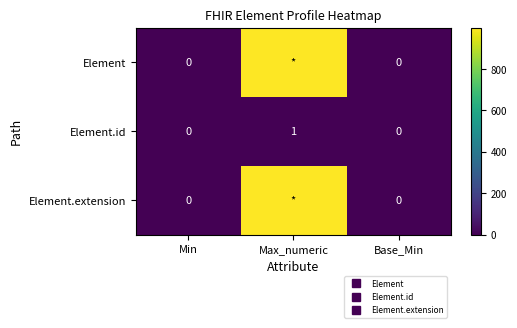

The Element.id series shows 0 at Min. True or false?

True